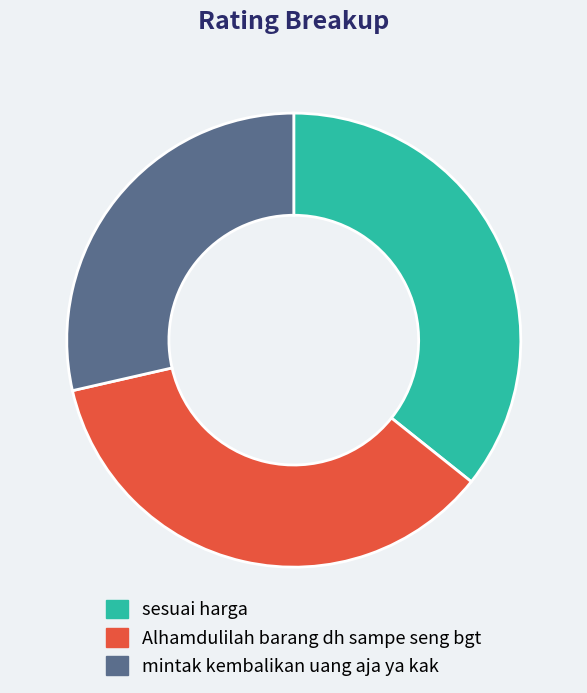

Is there a majority slice in this chart?

No